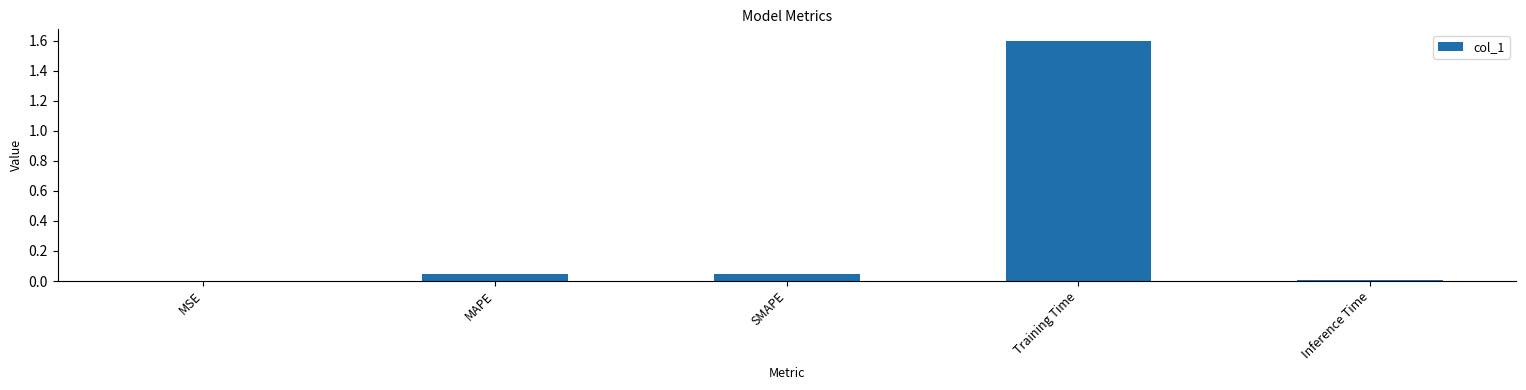

The chart shows a value of 0.1 at MAPE. True or false?

False